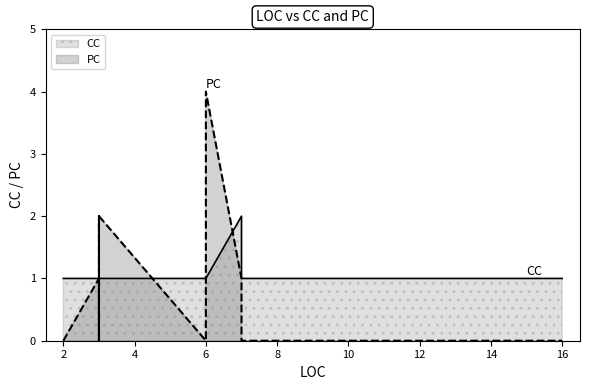

What is the maximum value for CC?

2